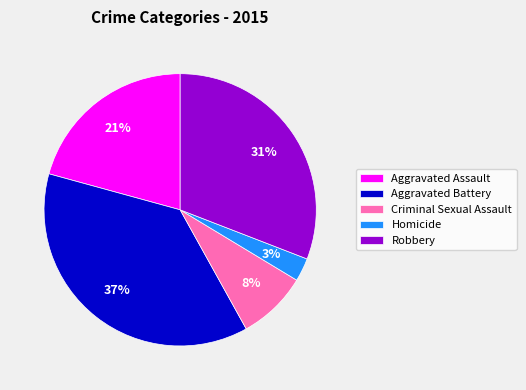

Count the number of slices in the pie.

5